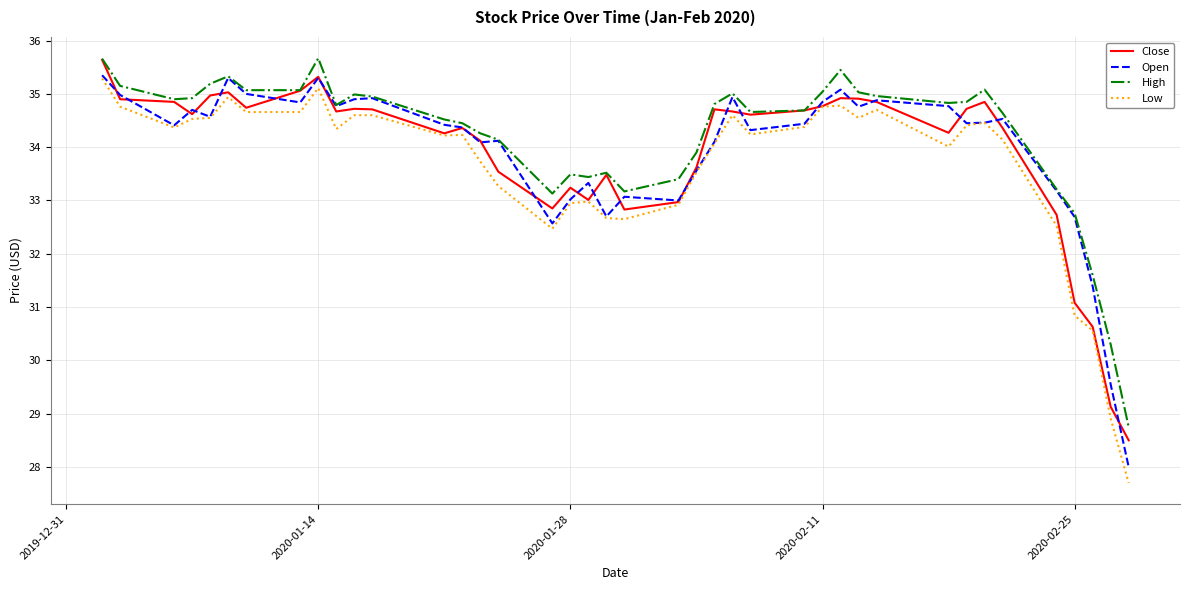

What is the minimum value for Close?

28.5